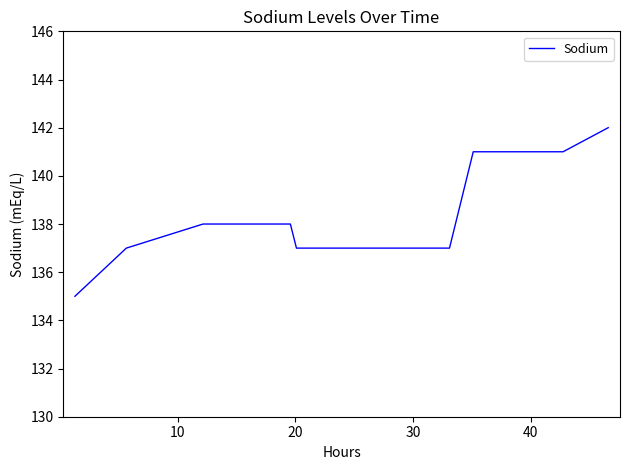

What is the maximum value shown in the chart?

142